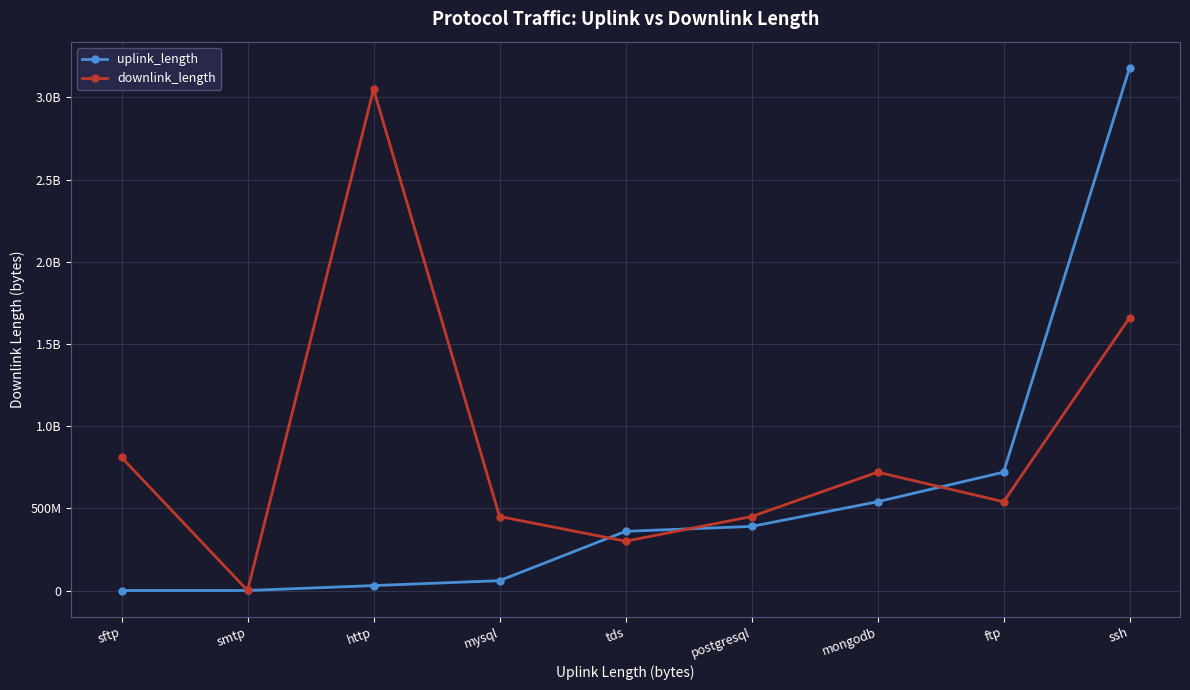

Does the chart have visible grid lines?

Yes